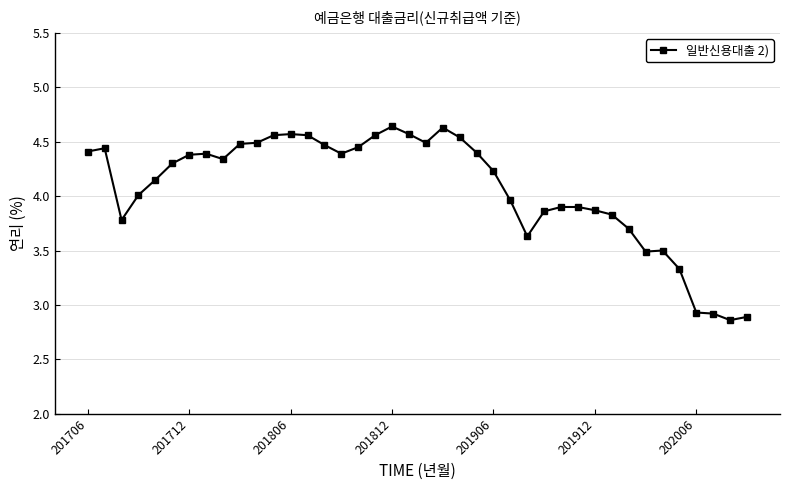

What is the difference between the maximum and minimum values?

1.8